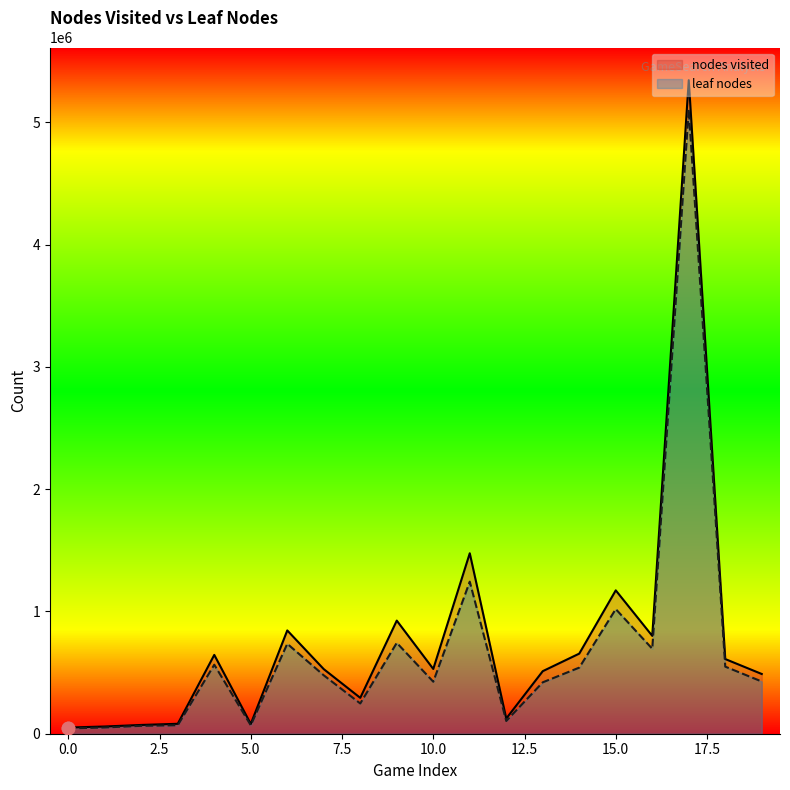

Which series has the largest total across all categories?

nodes visited